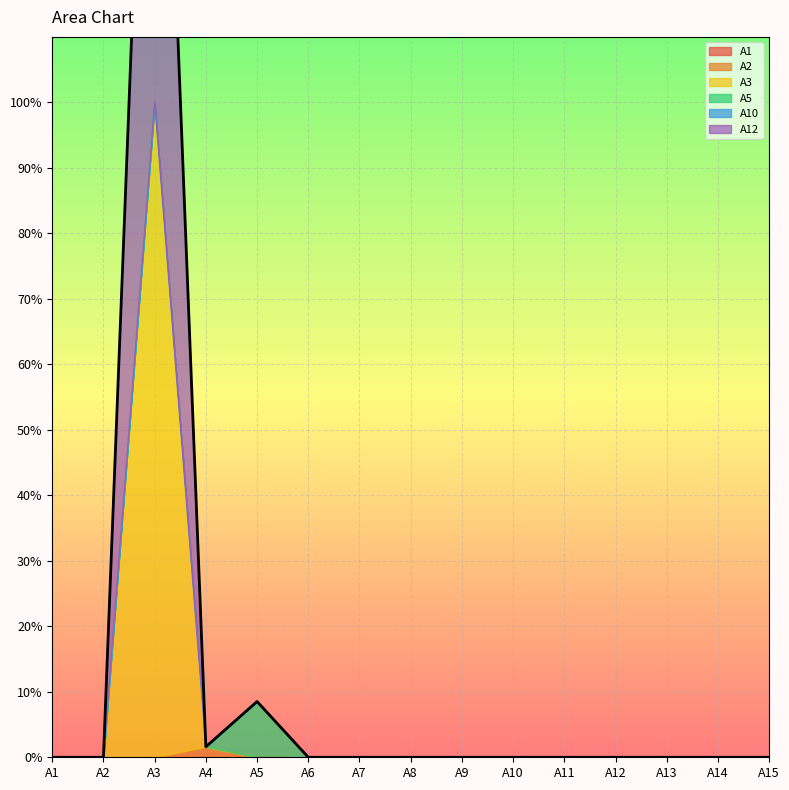

Rank the categories by A1 value from highest to lowest.

A1, A2, A3, A4, A5, A6, A7, A8, A9, A10, A11, A12, A13, A14, A15